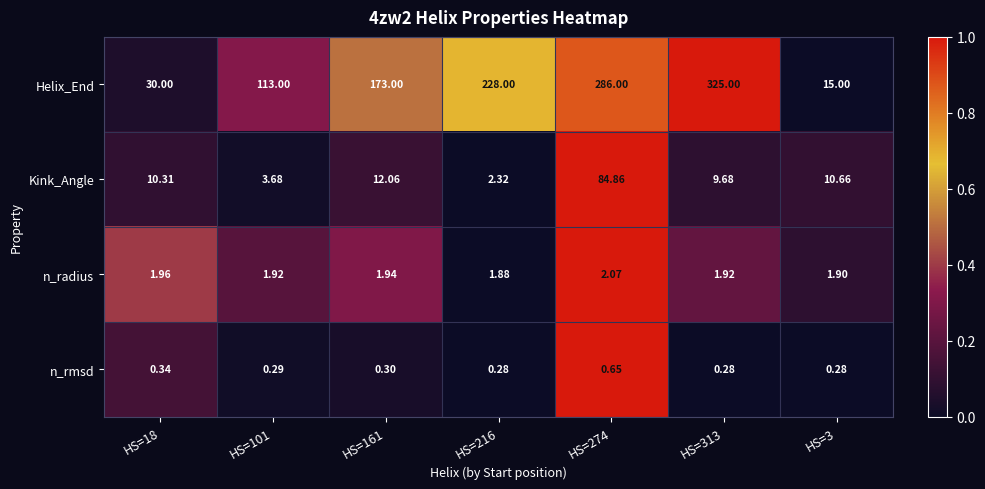

Between HS=216 and HS=313, which series saw the biggest shift?

Helix_End